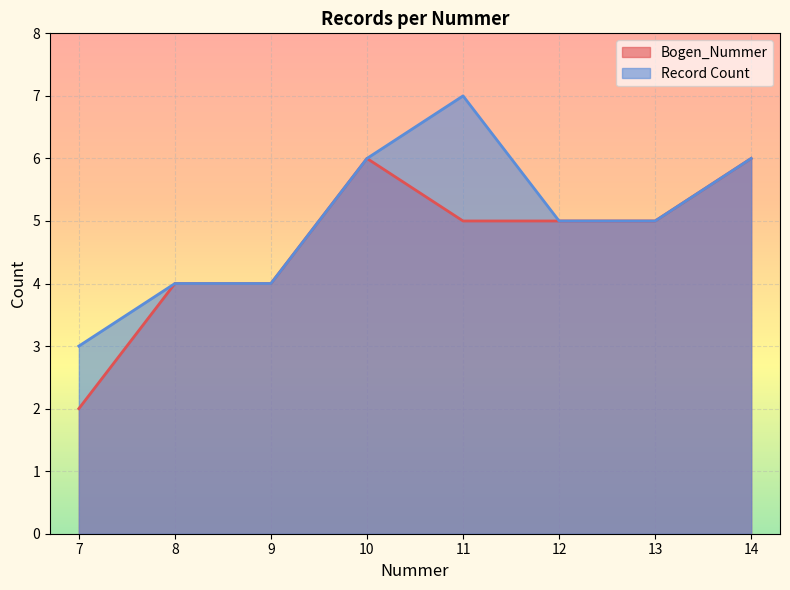

The value of Record Count at 8 is 6. True or false?

False